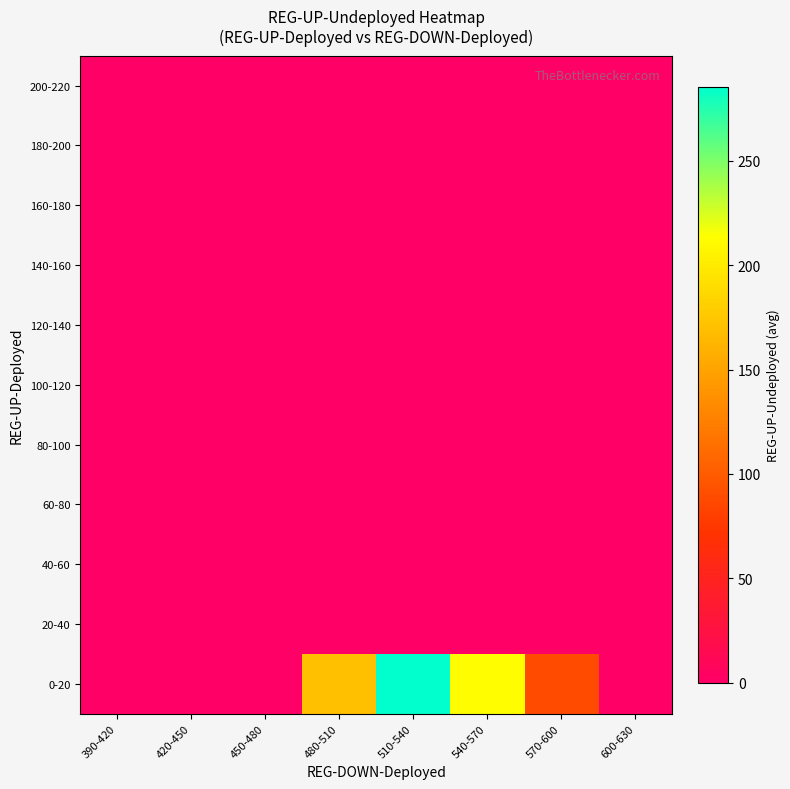

Which has a higher value, 420-450 or 480-510?

480-510